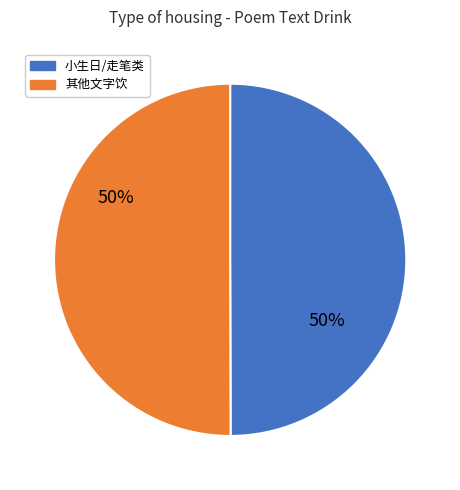

To the nearest percent, what is the average slice percentage?

50%